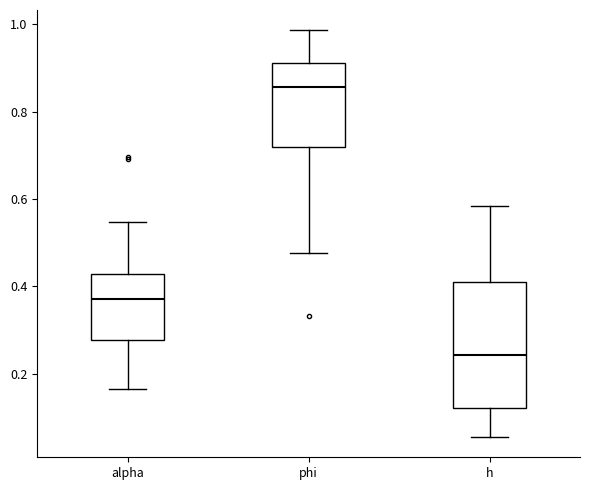

Reading left to right, read every box against the y-axis: the position of its median line, the range the box covers, and the ends of its whiskers. The values are not printed on the chart, so give them approximately, as read against the axis.

alpha: median 0.38, box 0.28 to 0.42, whiskers 0.16 to 0.54
phi: median 0.86, box 0.72 to 0.92, whiskers 0.48 to 0.98
h: median 0.24, box 0.12 to 0.42, whiskers 0.06 to 0.58